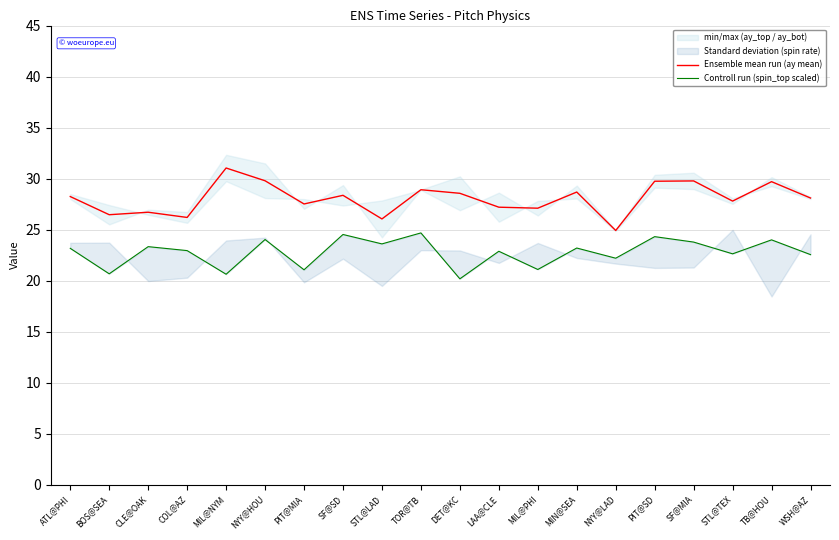

What is the difference between the maximum and second lowest values in the Ensemble mean run (ay mean) series?

5.0